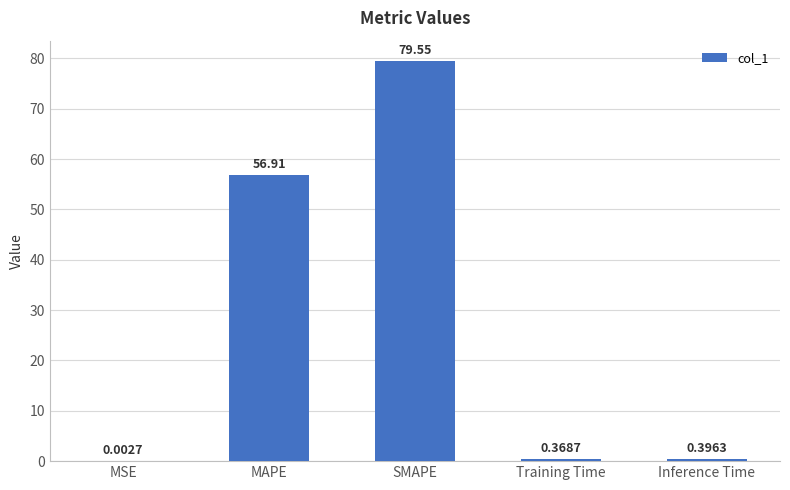

The value at SMAPE is 35.6. True or false?

False